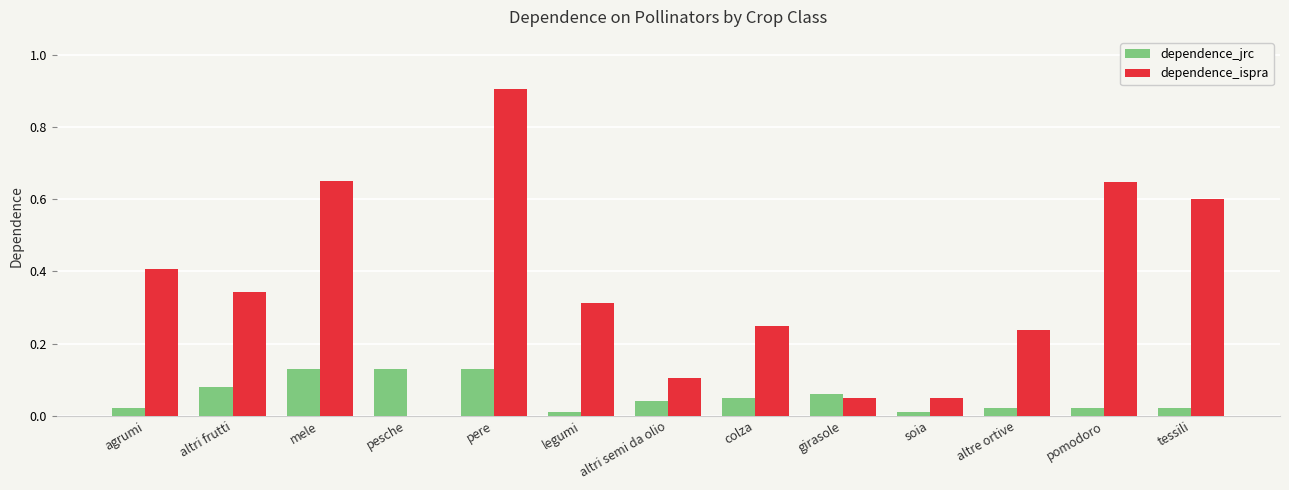

Between pere and soia, which series saw the biggest shift?

dependence_ispra